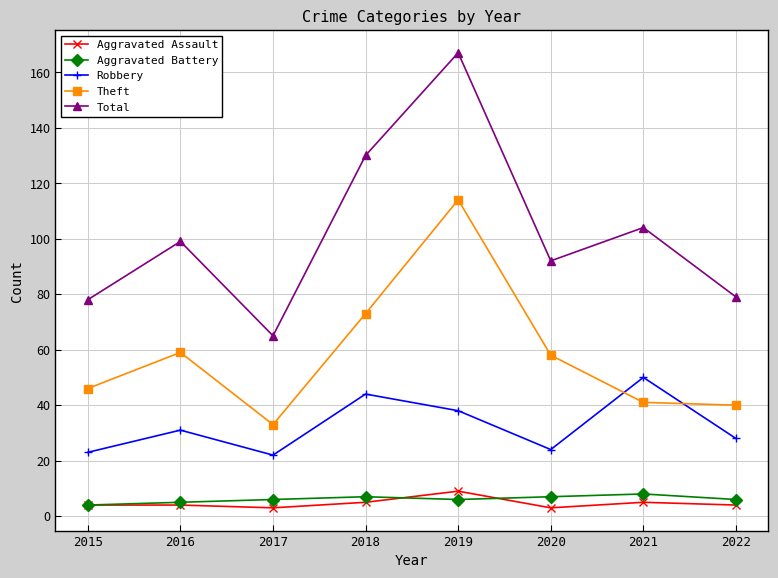

Where is the first local minimum for Theft?

2017